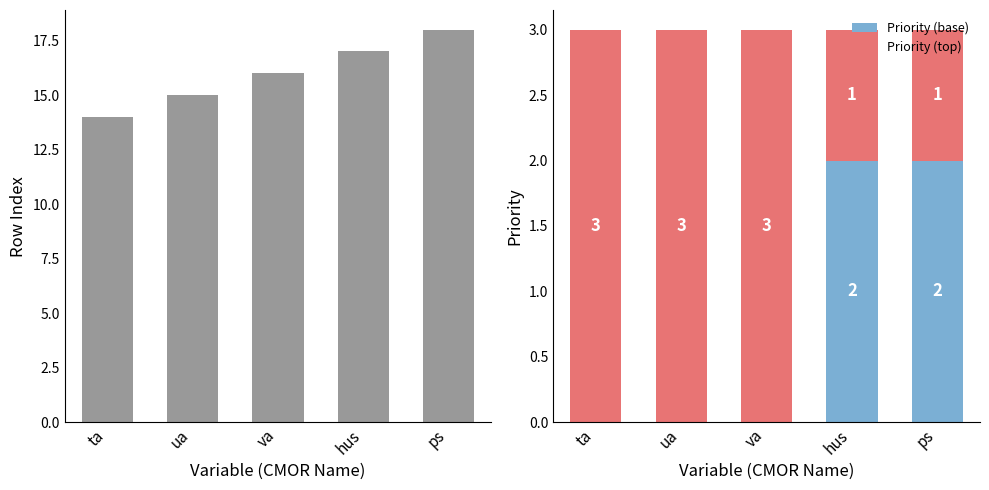

What is the value of the rowIndex bar at the 2nd from the left?

15